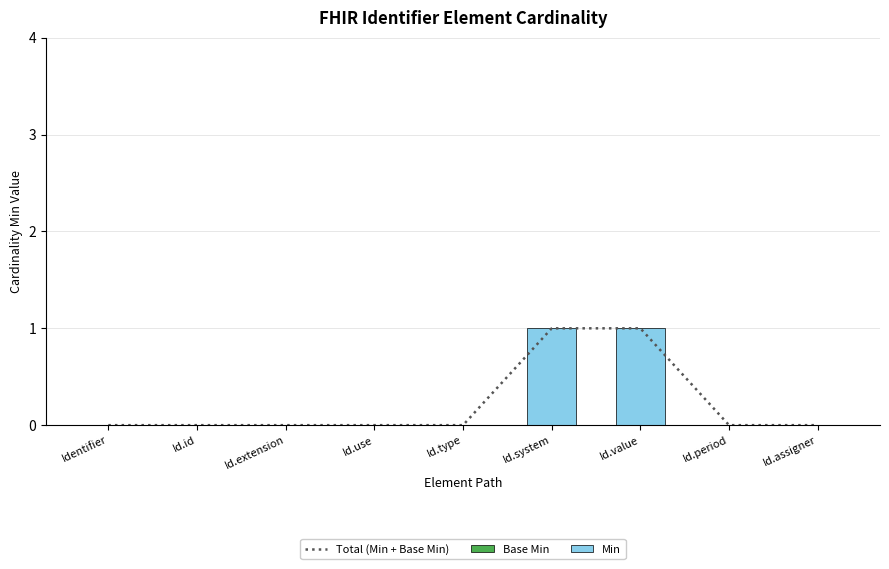

How many groups of bars are there?

9